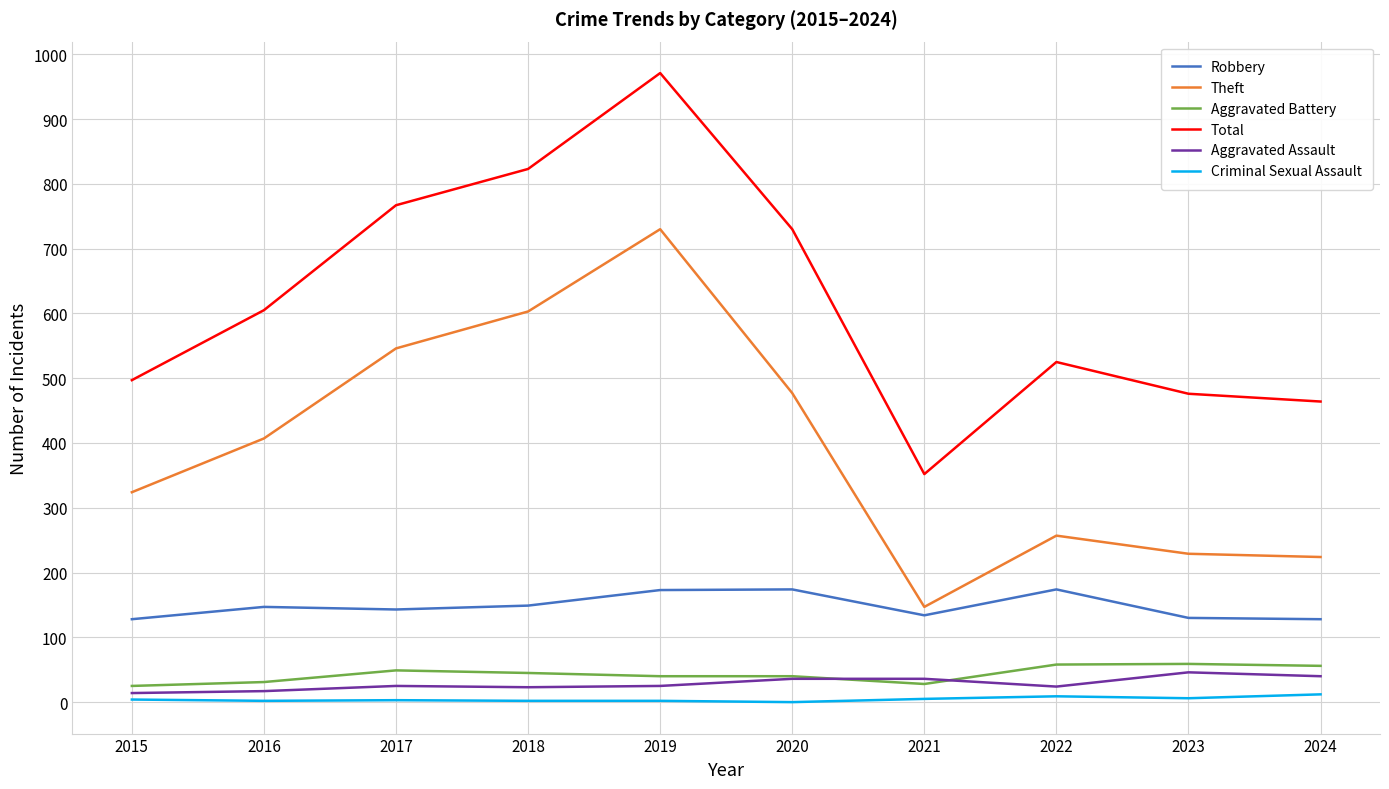

True or false: Theft has a value of 407 at 2016.

True